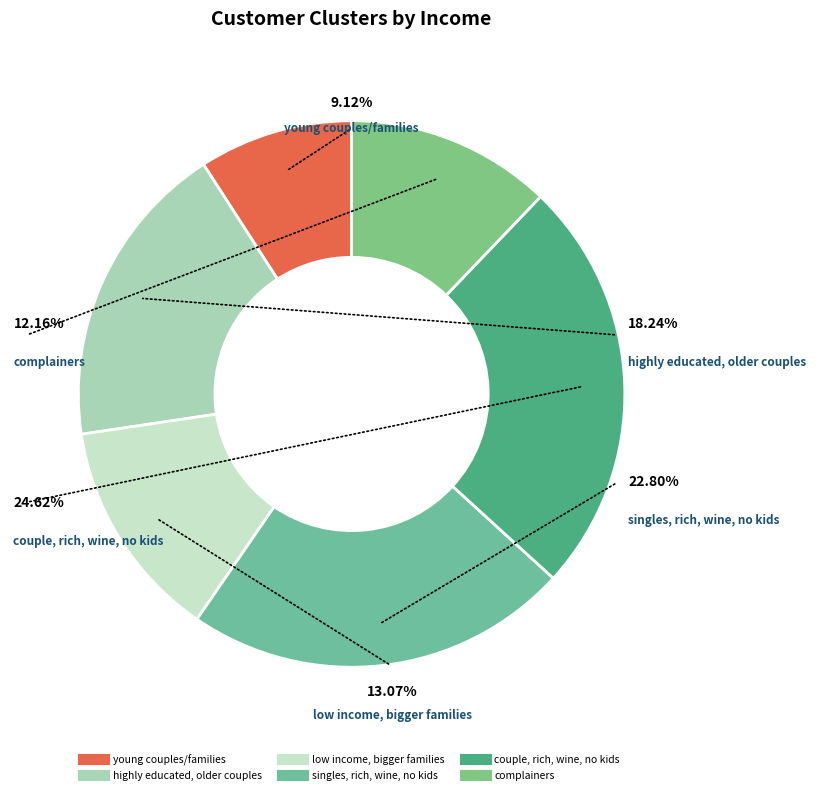

Is it true that couple, rich, wine, no kids is 25% of the pie?

True